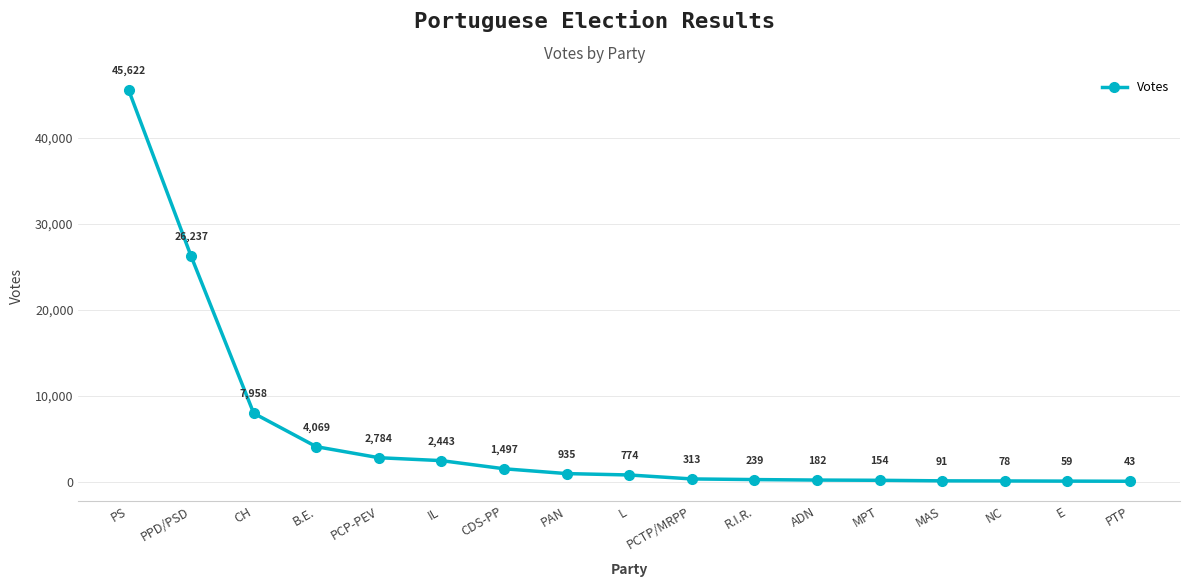

Rank the categories by value from highest to lowest.

PS, PPD/PSD, CH, B.E., PCP-PEV, IL, CDS-PP, PAN, L, PCTP/MRPP, R.I.R., ADN, MPT, MAS, NC, E, PTP